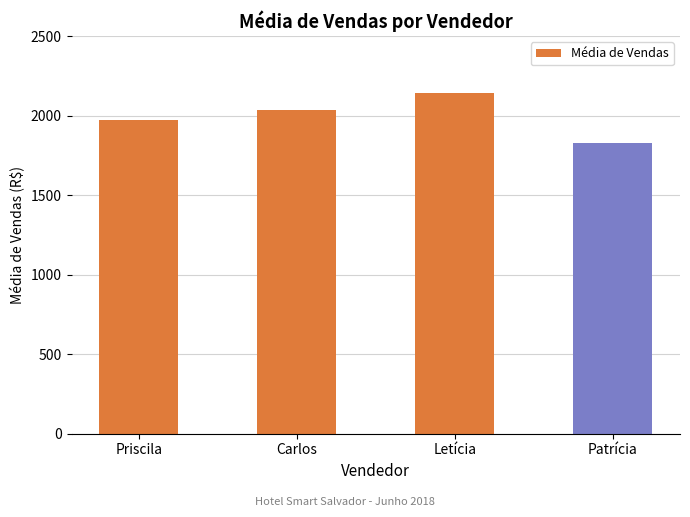

Rank the categories by value from highest to lowest.

Letícia, Carlos, Priscila, Patrícia